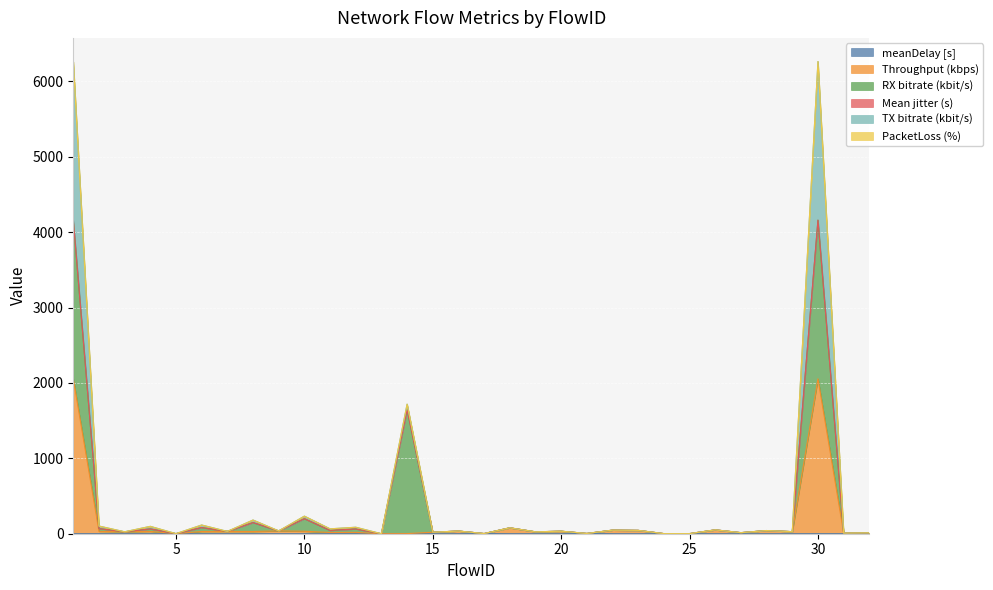

The Throughput (kbps) series shows 78.3 at 18. True or false?

True